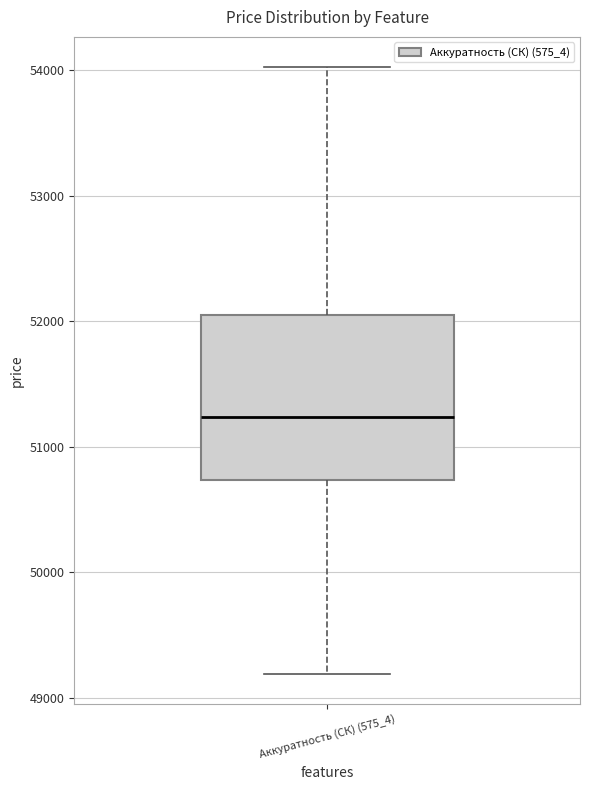

Transcribe this box plot: give where the median line is, the range the box spans, and where the two whiskers end, as read against the y-axis. The values are not printed on the chart, so give them approximately, as read against the axis.

median 51200, box 50700 to 52100, whiskers 49200 to 54000